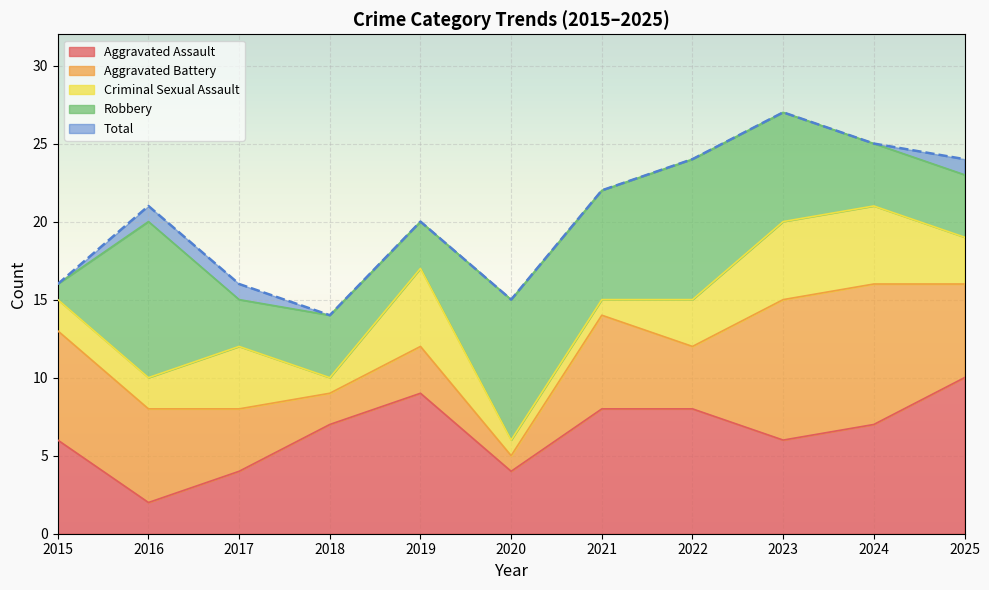

Rank the series by their maximum value, from lowest to highest.

Criminal Sexual Assault, Aggravated Battery, Aggravated Assault, Robbery, Total